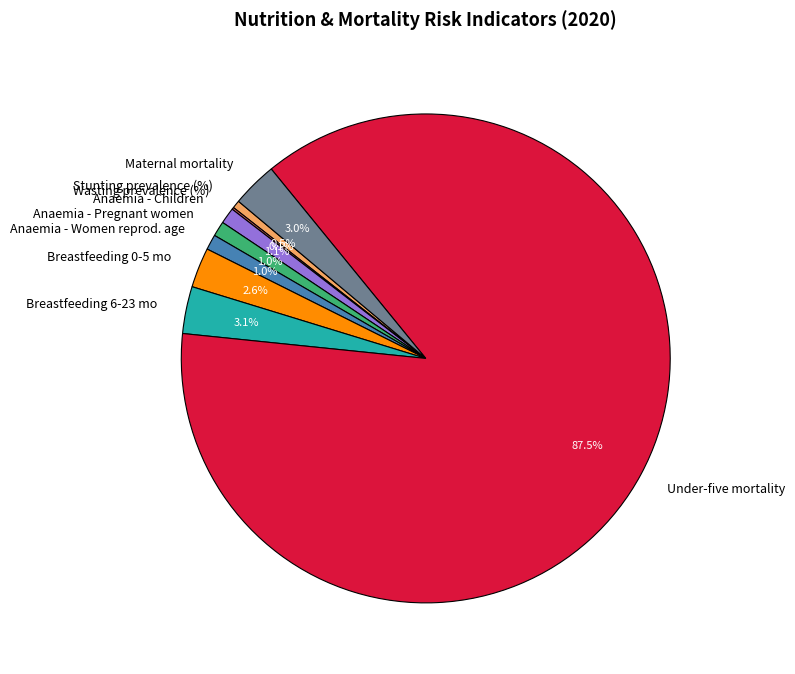

What is the largest slice in the pie chart?

Under-five mortality